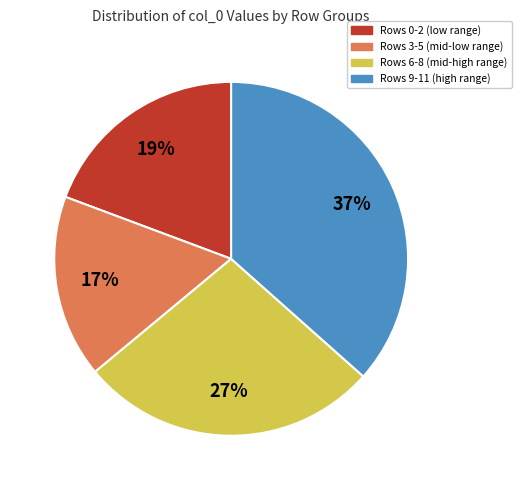

To the nearest percent, what is the average slice percentage?

25%